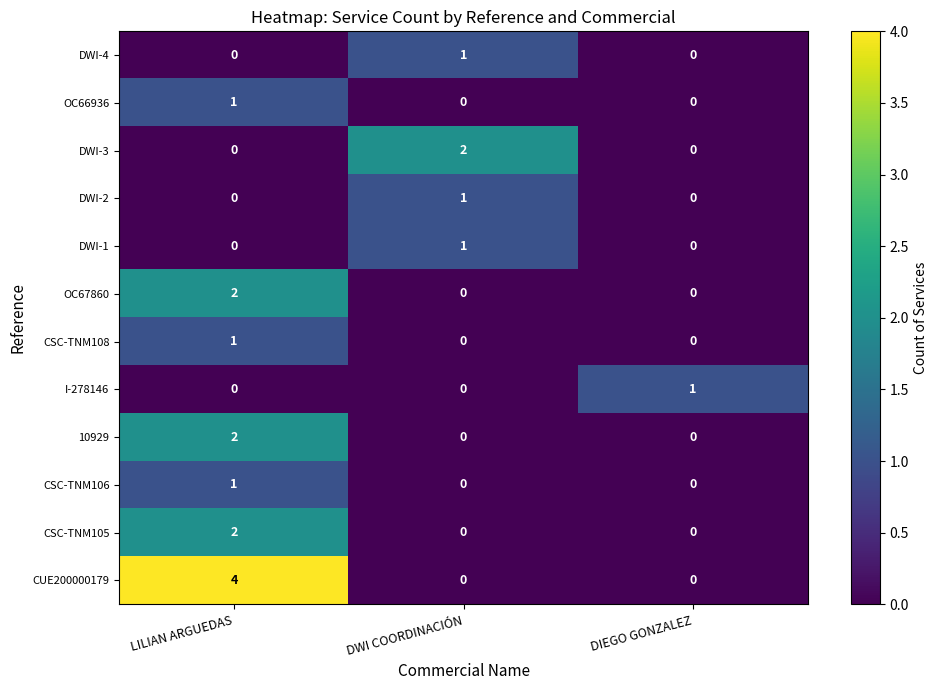

Count the CUE200000179 values in the range 0 to 4.

3